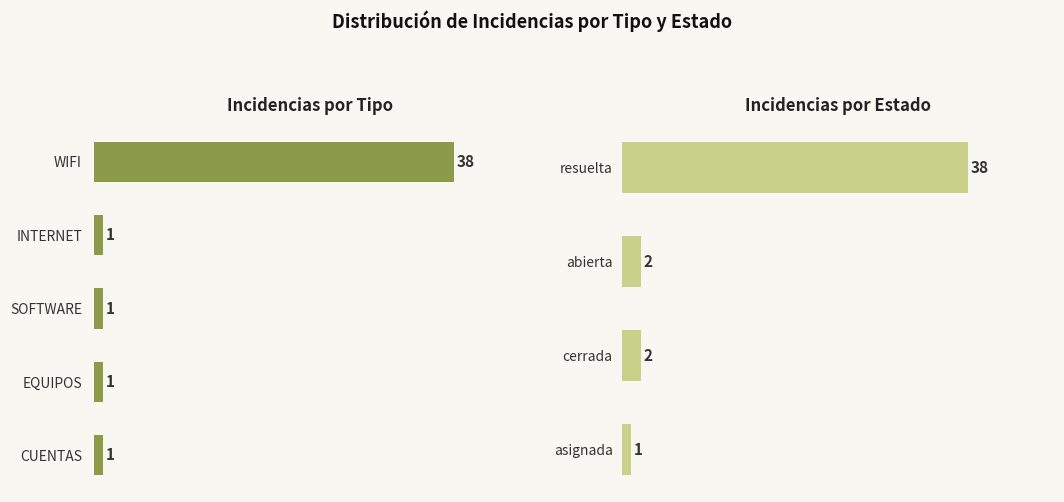

What is the value of the 4th bar from the left?

1